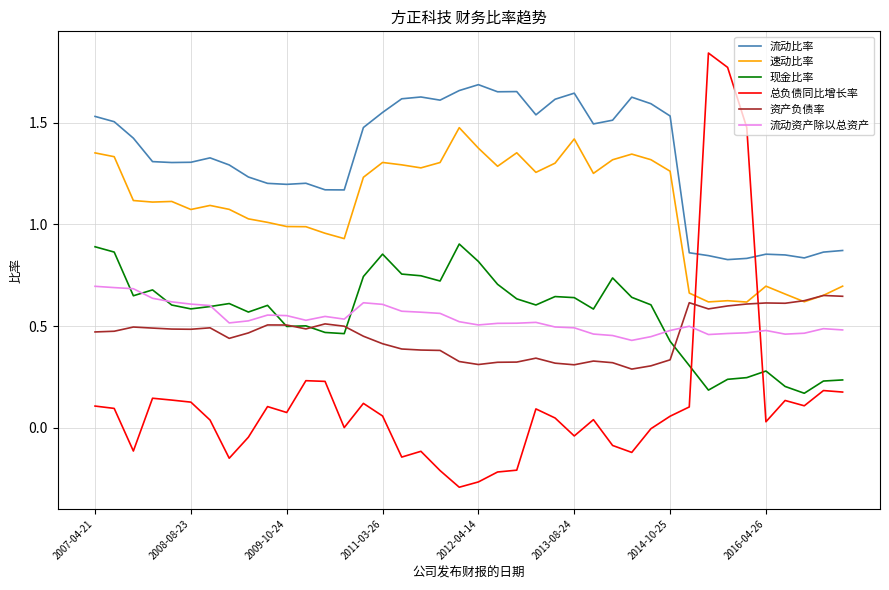

True or false: 流动比率 and 速动比率 cross at least once.

False